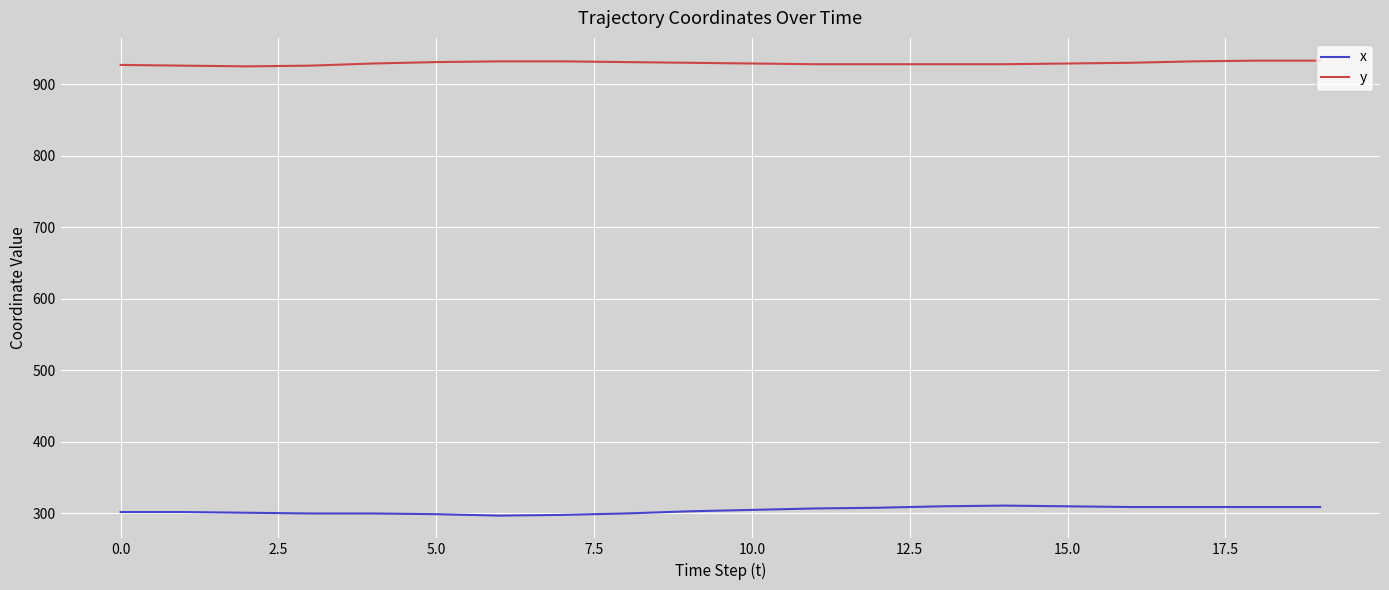

Which series has the largest range (max minus min)?

x